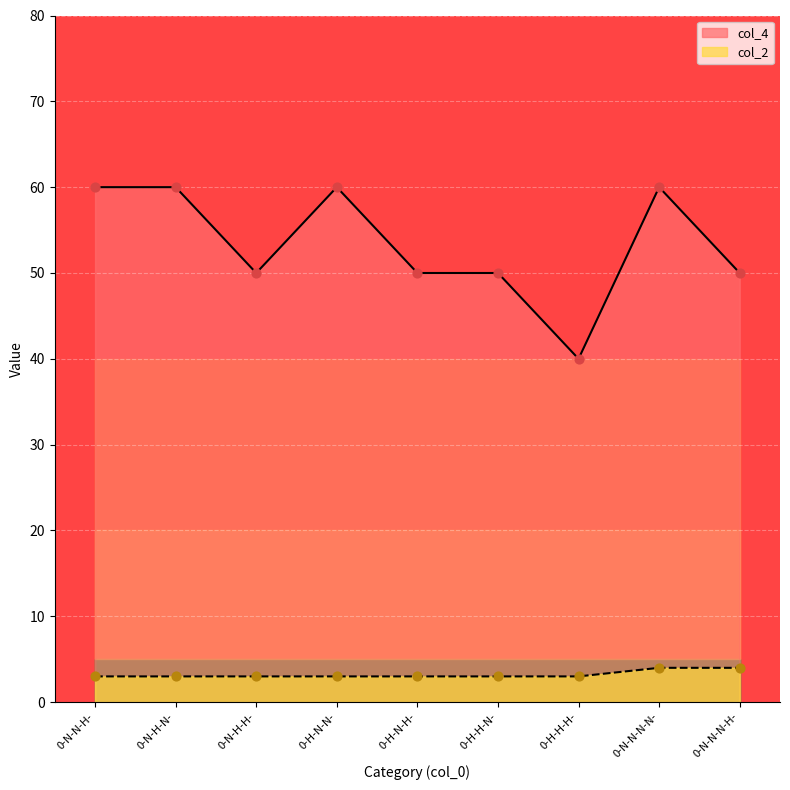

At which category is the sum across all series the highest?

0-N-N-N-N-